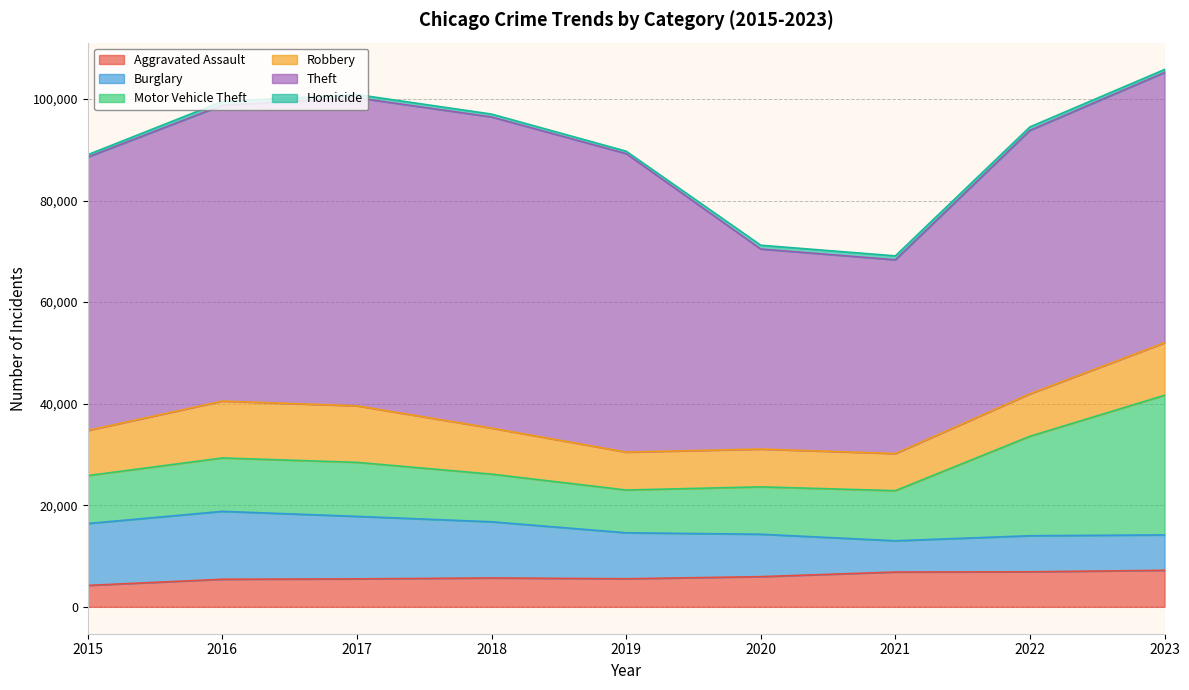

What is the sum of all Homicide values?

5695